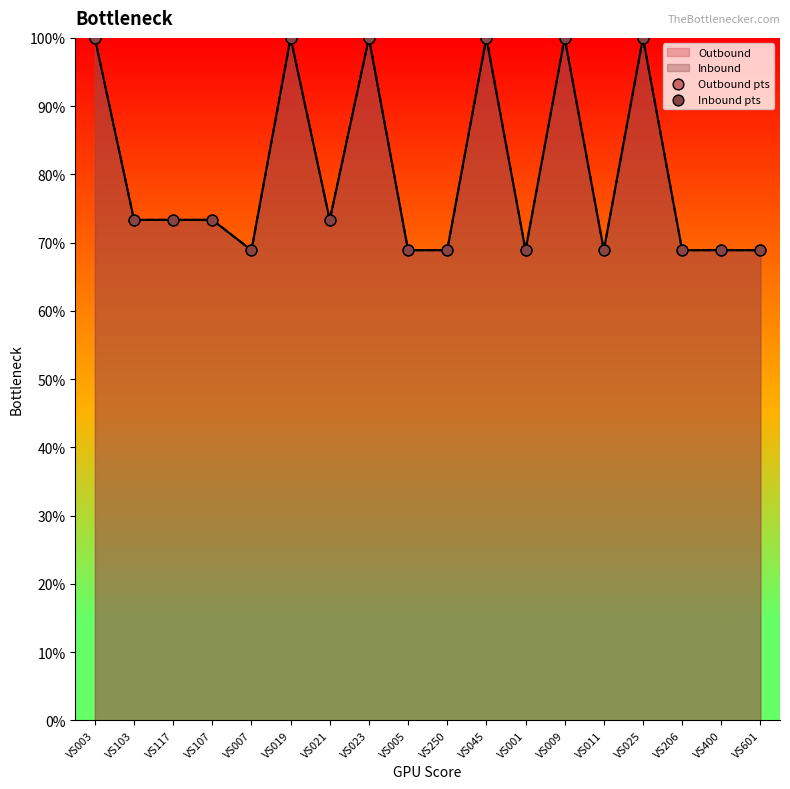

At which category is the sum across all series the highest?

VS003